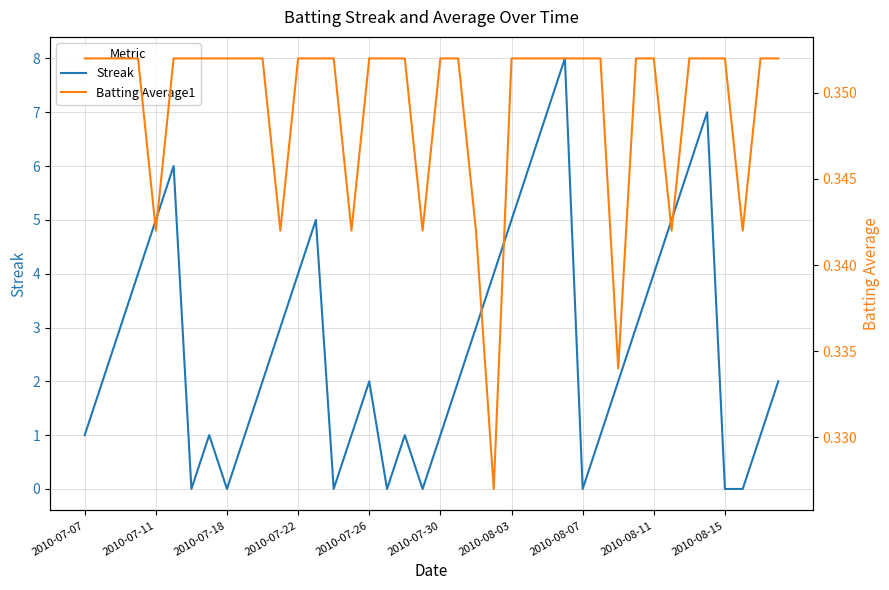

What is the highest value of the Streak series?

8